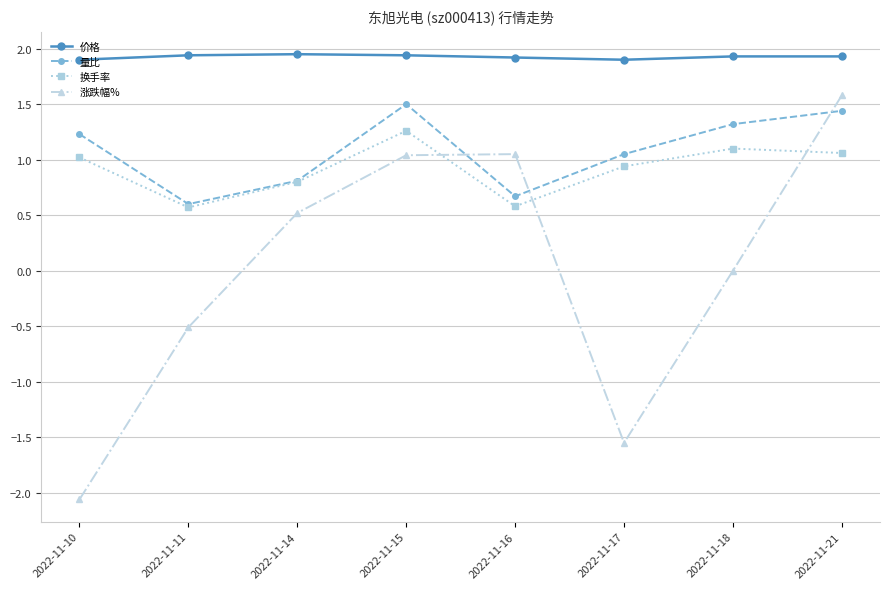

How many interior local peaks does the 涨跌幅% series have?

1